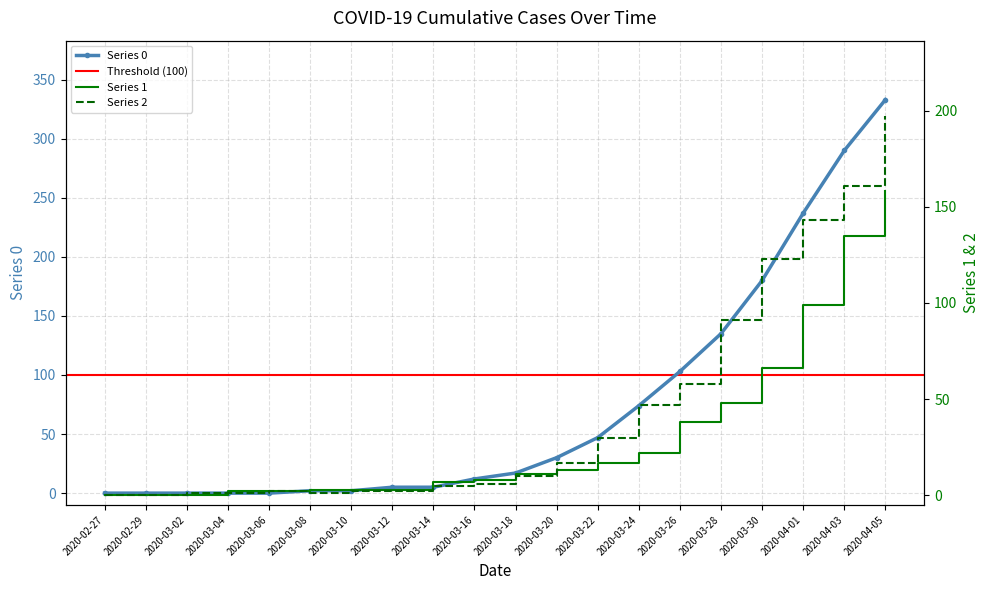

True or false: 1 has more than 0 points higher than both neighbors.

False